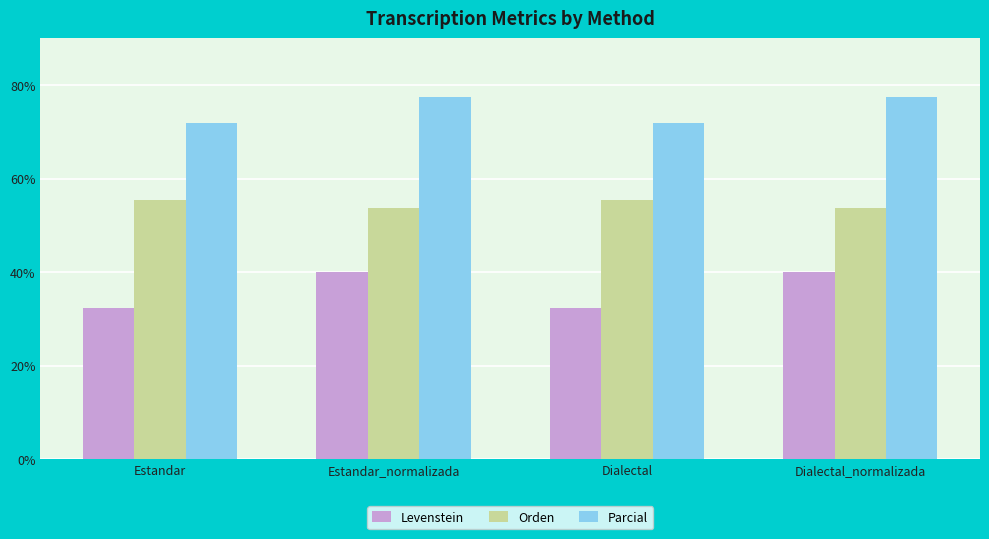

At Estandar_normalizada, list the series in order from largest to smallest.

Parcial, Orden, Levenstein